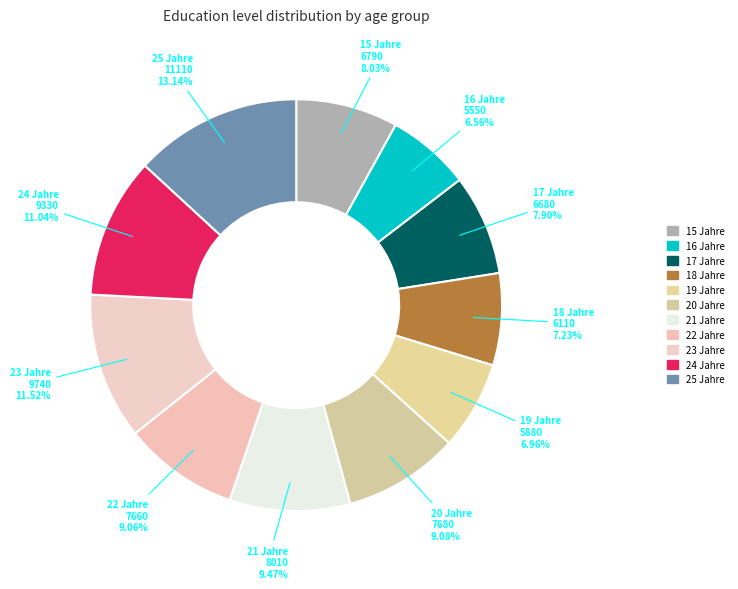

Is there any slice that represents more than half of the pie?

No